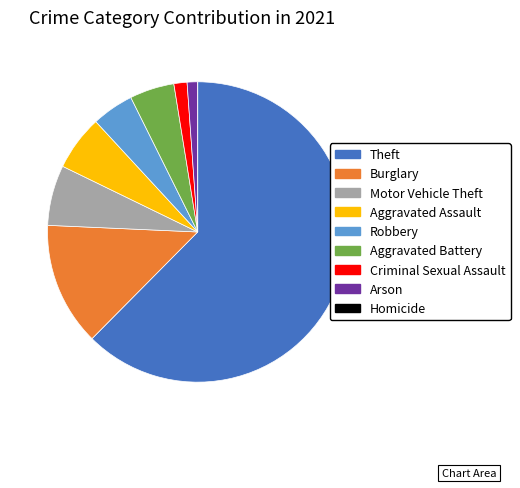

Between Theft and Aggravated Assault, which is larger?

Theft